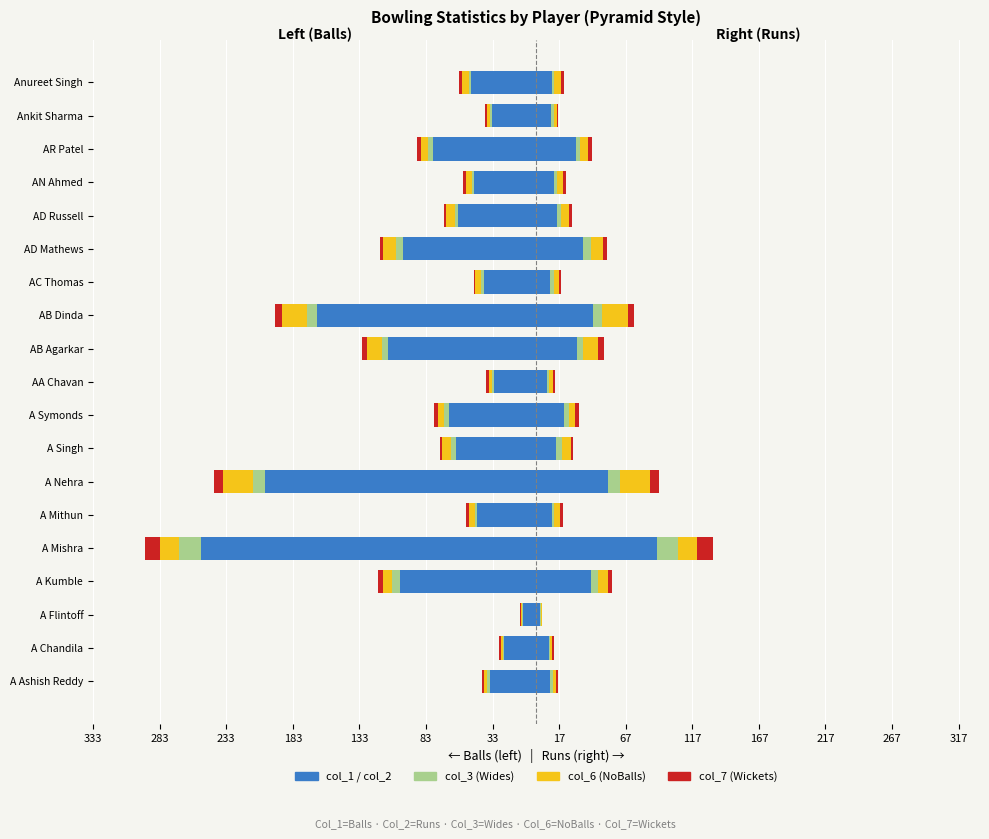

At how many categories does at least one series exceed -81?

19